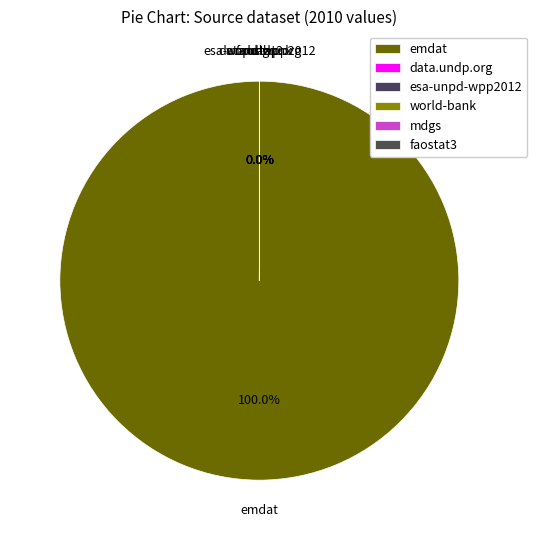

What is the largest slice in the pie chart?

emdat